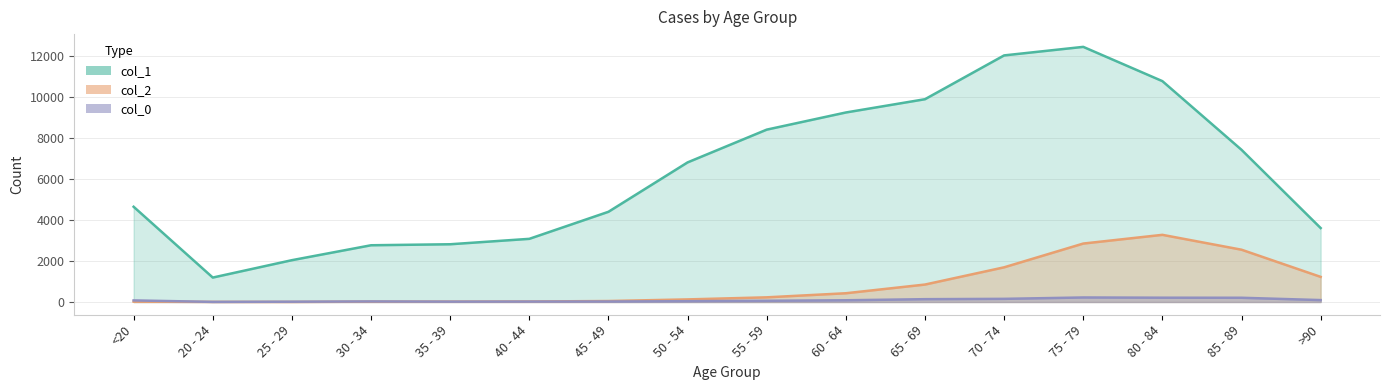

How many data points in col_1 are less than 6803?

8